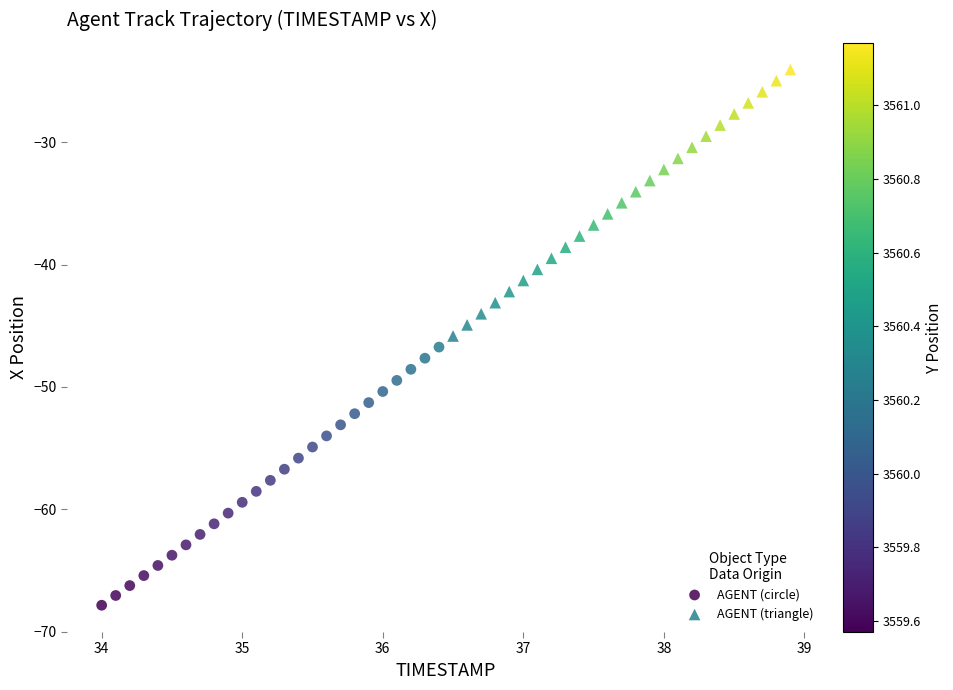

Which series reaches the minimum Y coordinate?

AGENT (circle)